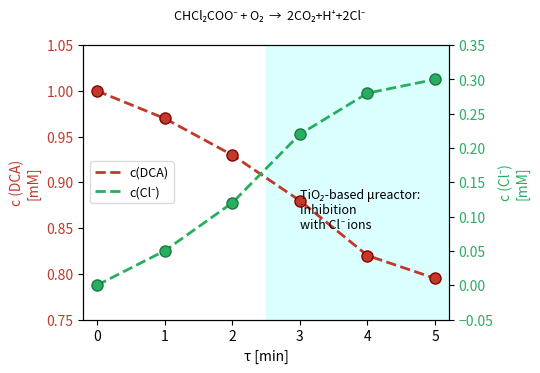

Reading left to right, transcribe all the data shown in this chart.

DCA: 0=1.0	1=1.0	2=0.9	3=0.9	4=0.8	5=0.8
Cl-: 0=0.0	1=0.1	2=0.1	3=0.2	4=0.3	5=0.3